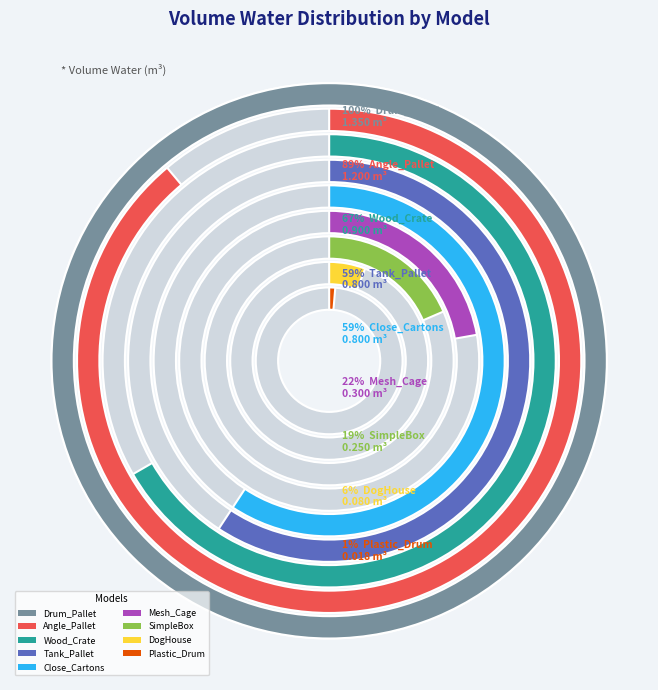

Is it true that SimpleBox is 1% of the pie?

False